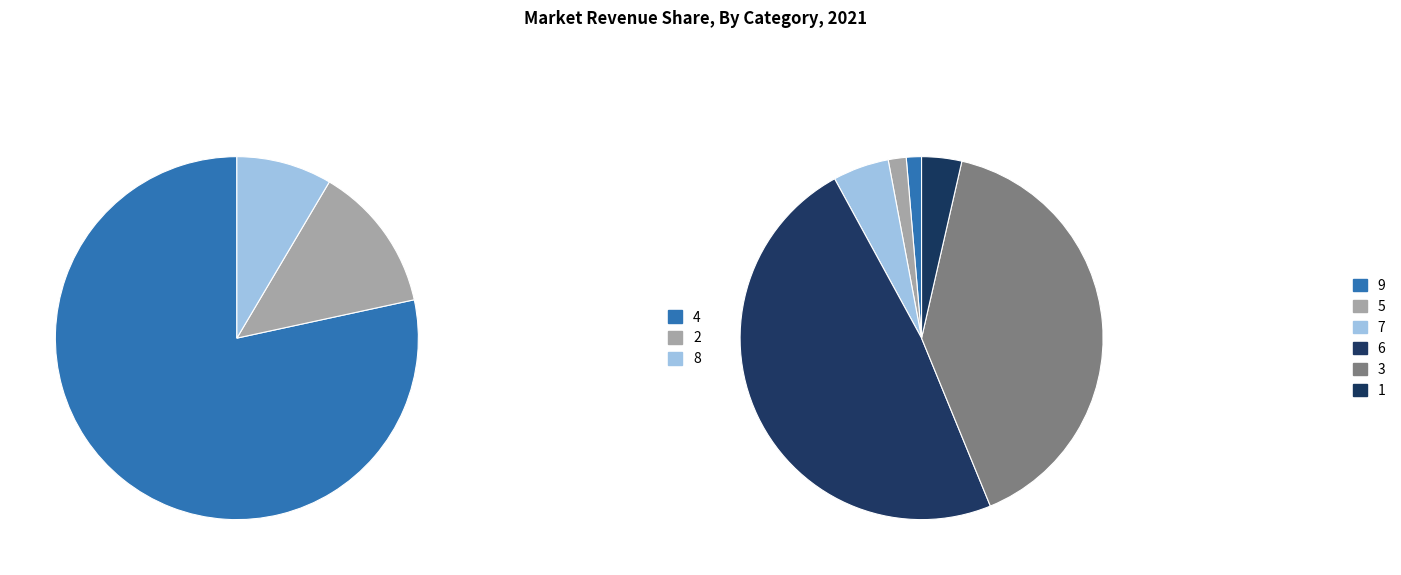

What percentage is the 1 slice, to the nearest percent?

3%